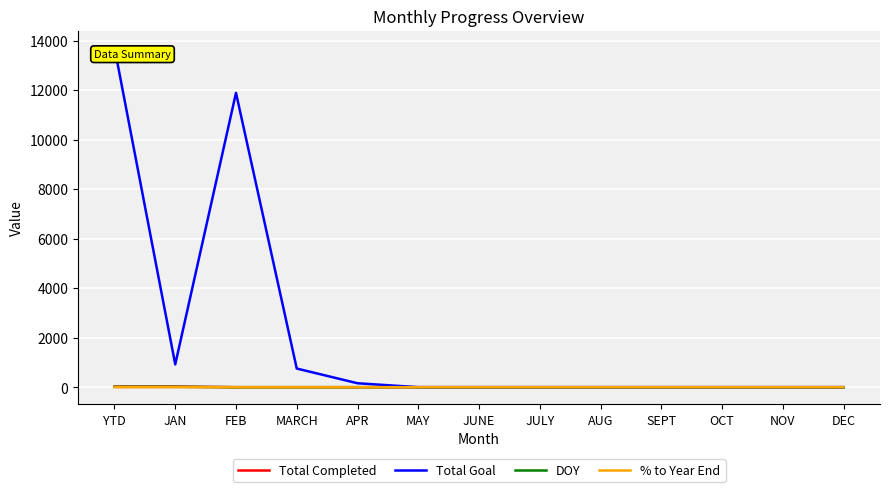

Is it true that Total Completed equals 0.0 at JUNE?

True